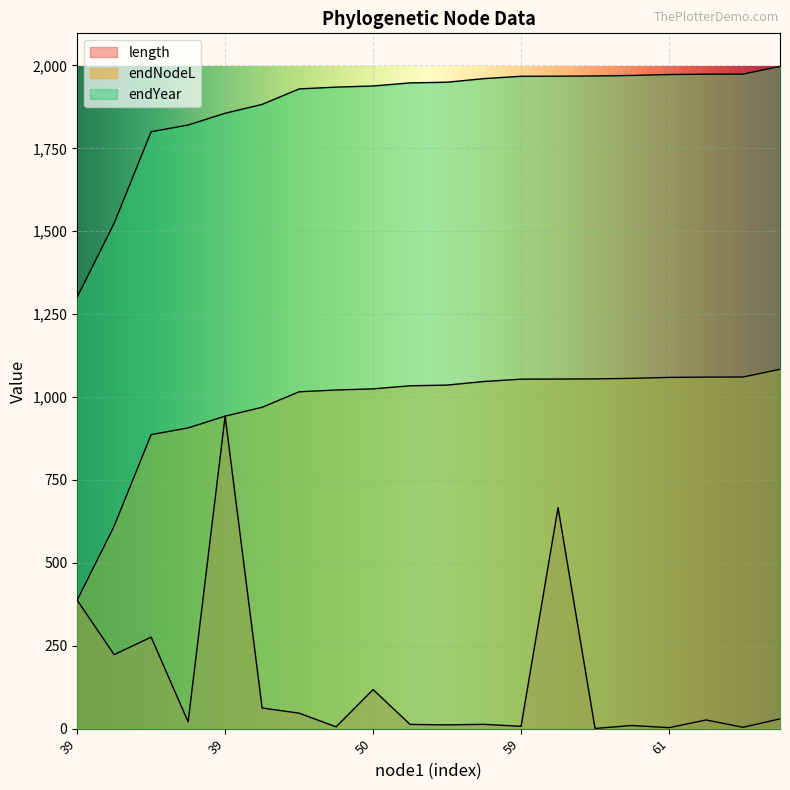

How many data points does each series have?

20